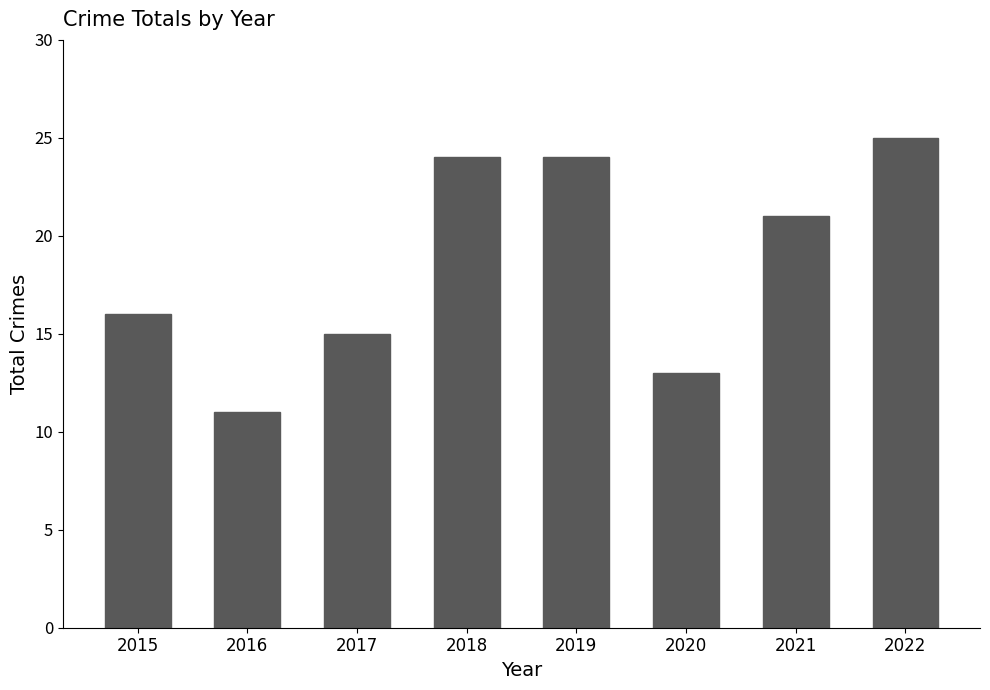

What value does the data have at 2021, to the nearest 10?

20